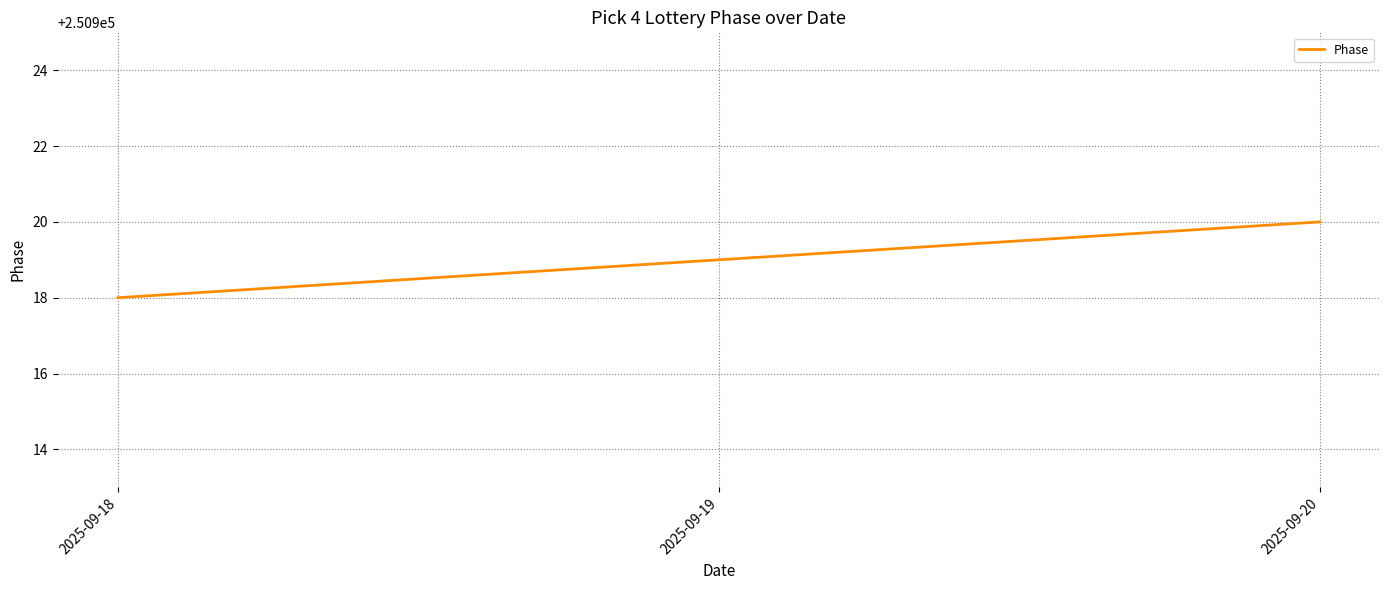

What is the sum of all values?

752757